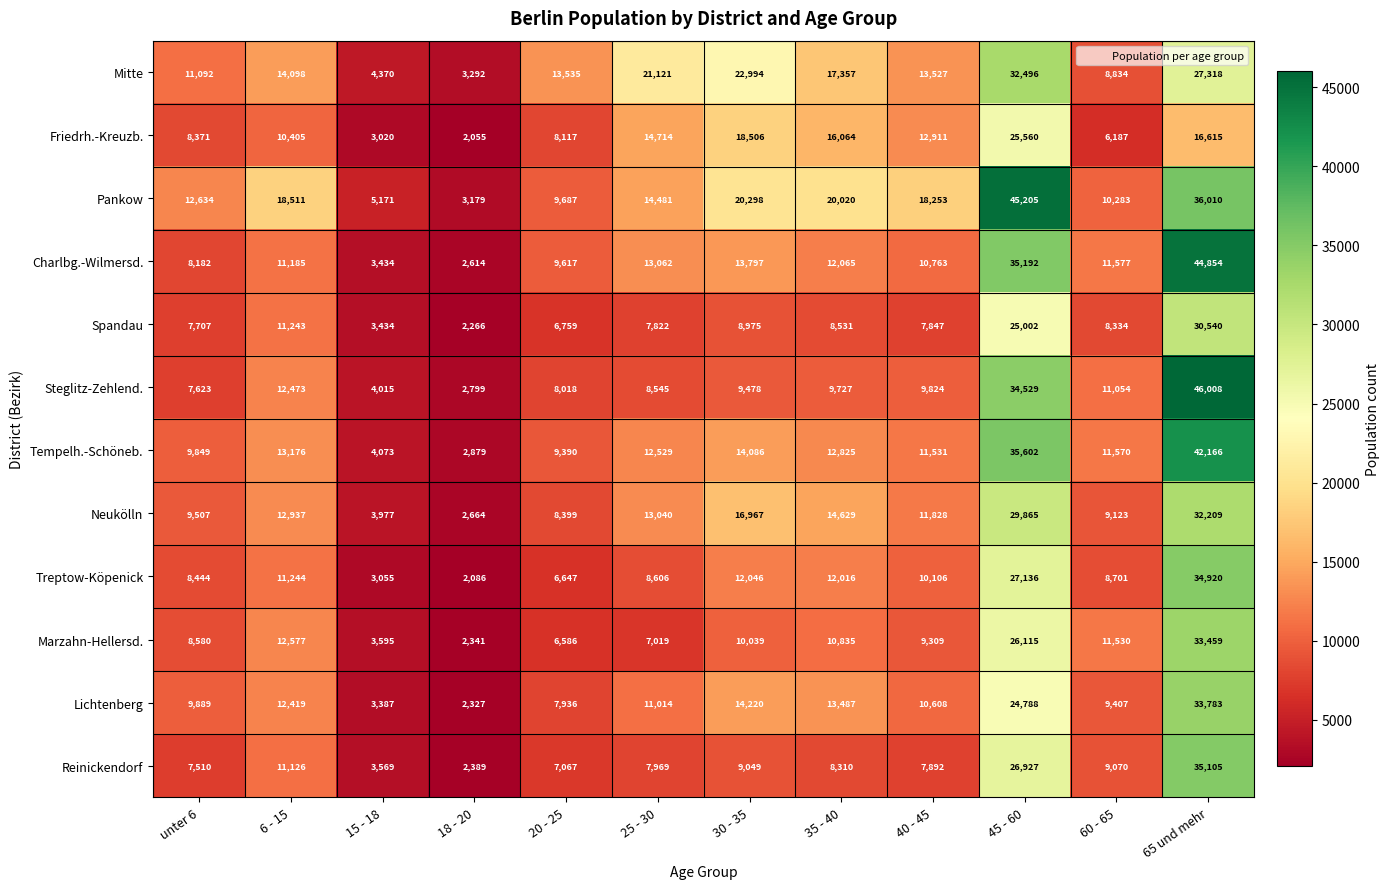

What is the difference between the Mitte values at 6 - 15 and 30 - 35?

8896